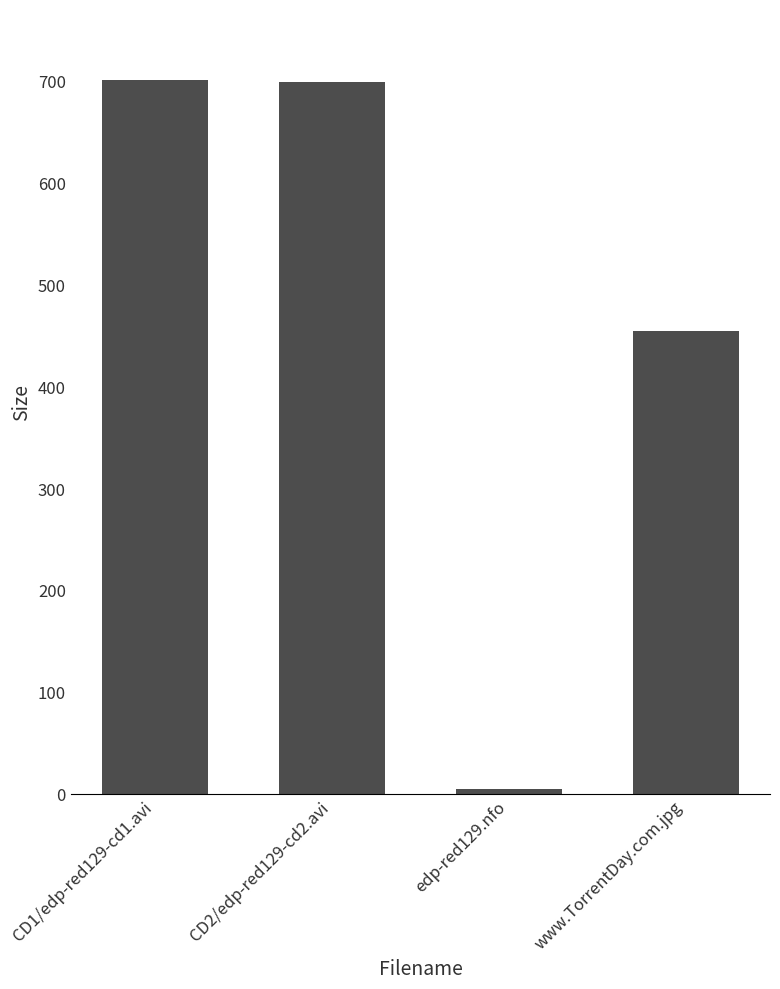

Approximately how many times larger is the value at www.TorrentDay.com.jpg compared to CD1/edp-red129-cd1.avi?

0.6